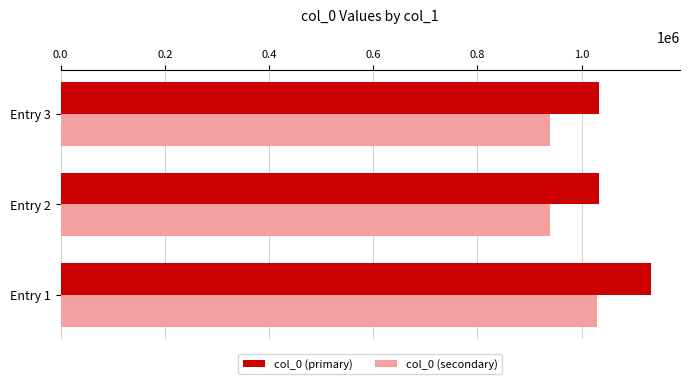

What is the average value of the col_0 (primary) series?

1066179.7